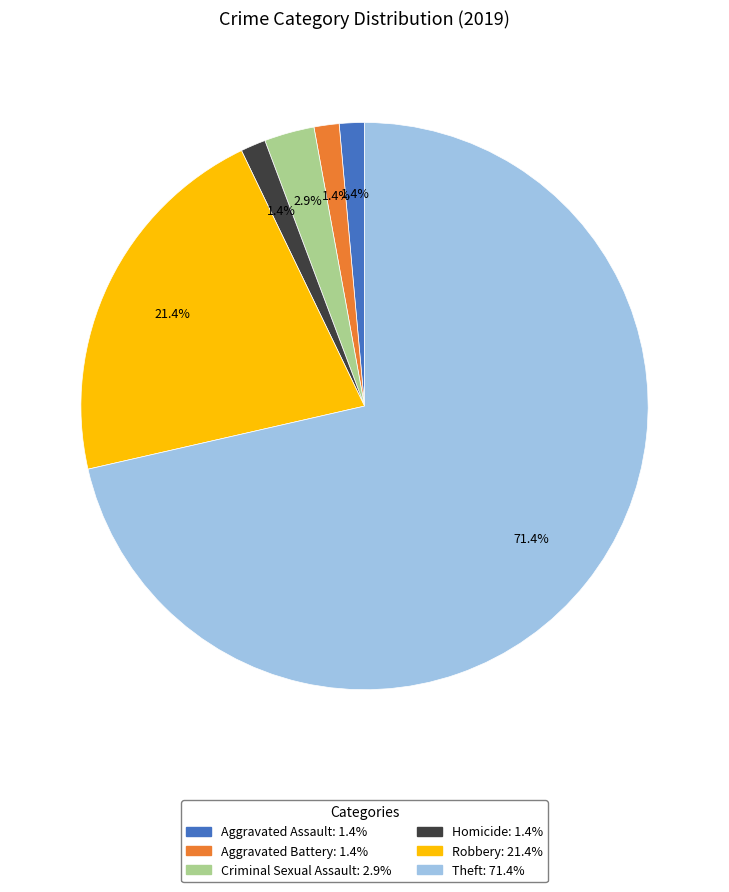

Is there any slice that represents more than half of the pie?

Yes